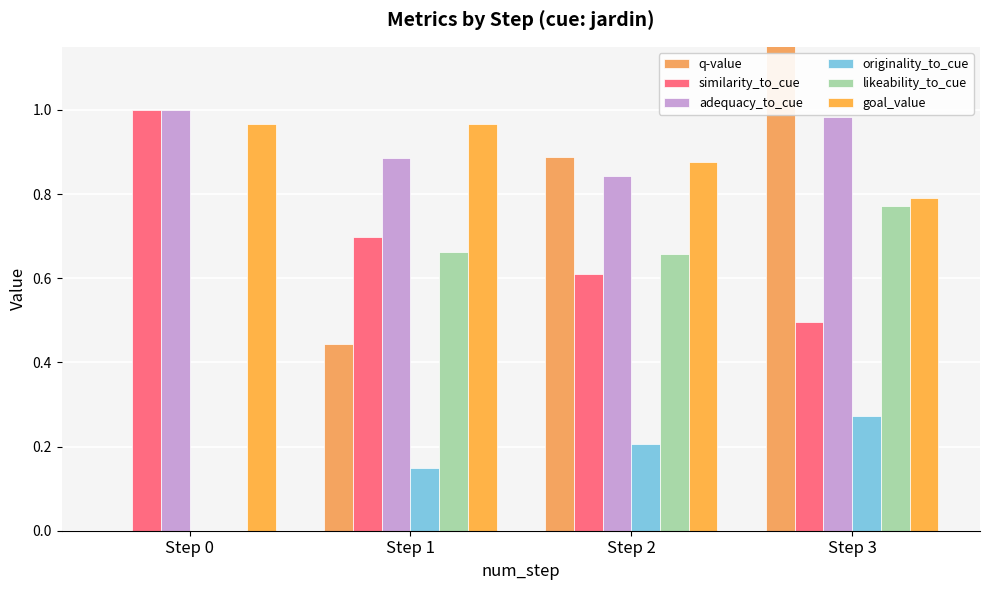

The value of adequacy_to_cue at Step 0 is 0.5. True or false?

False